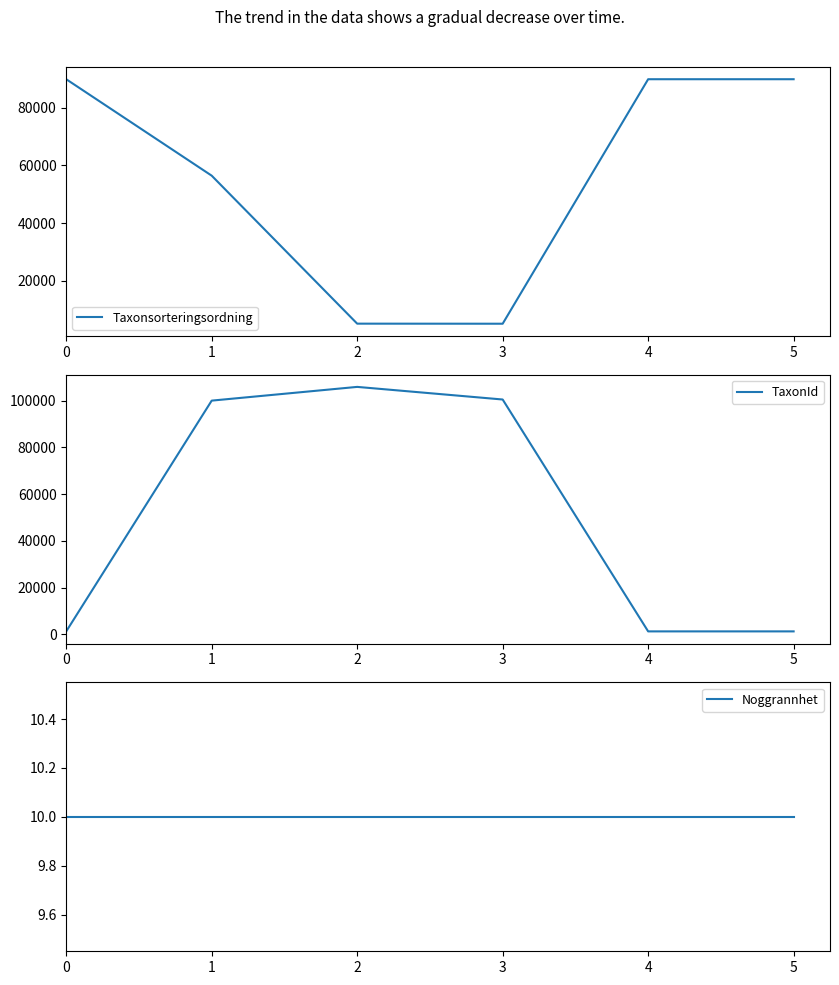

What are all the series names shown in the legend?

Taxonsorteringsordning, TaxonId, Noggrannhet